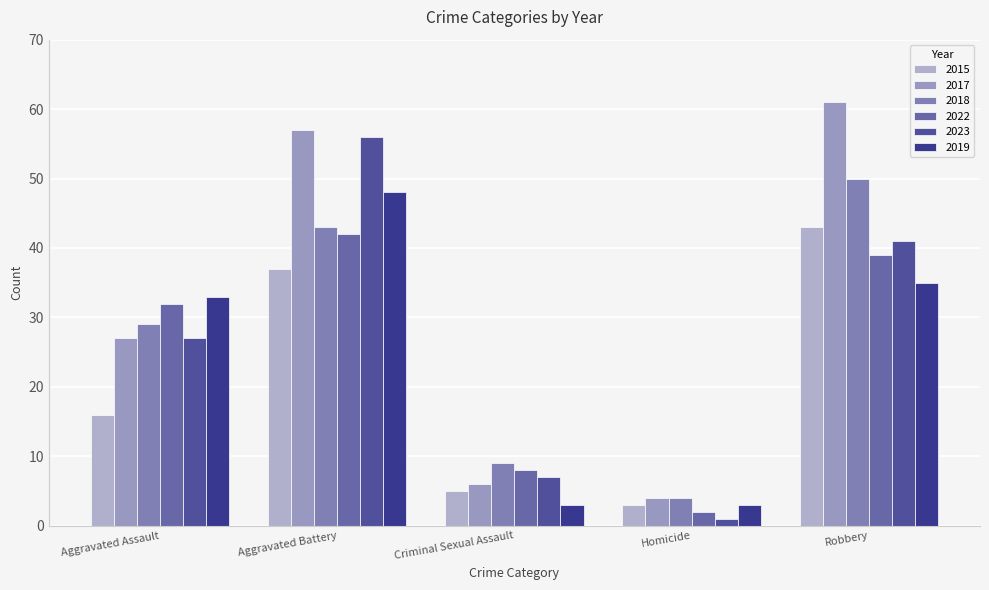

Which series has the largest total across all categories?

2017